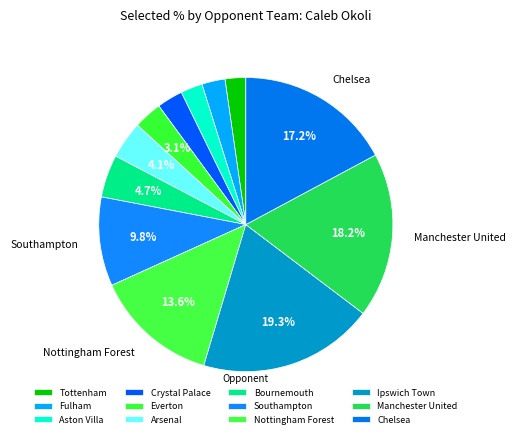

What portion of the pie excludes Crystal Palace?

97.2%